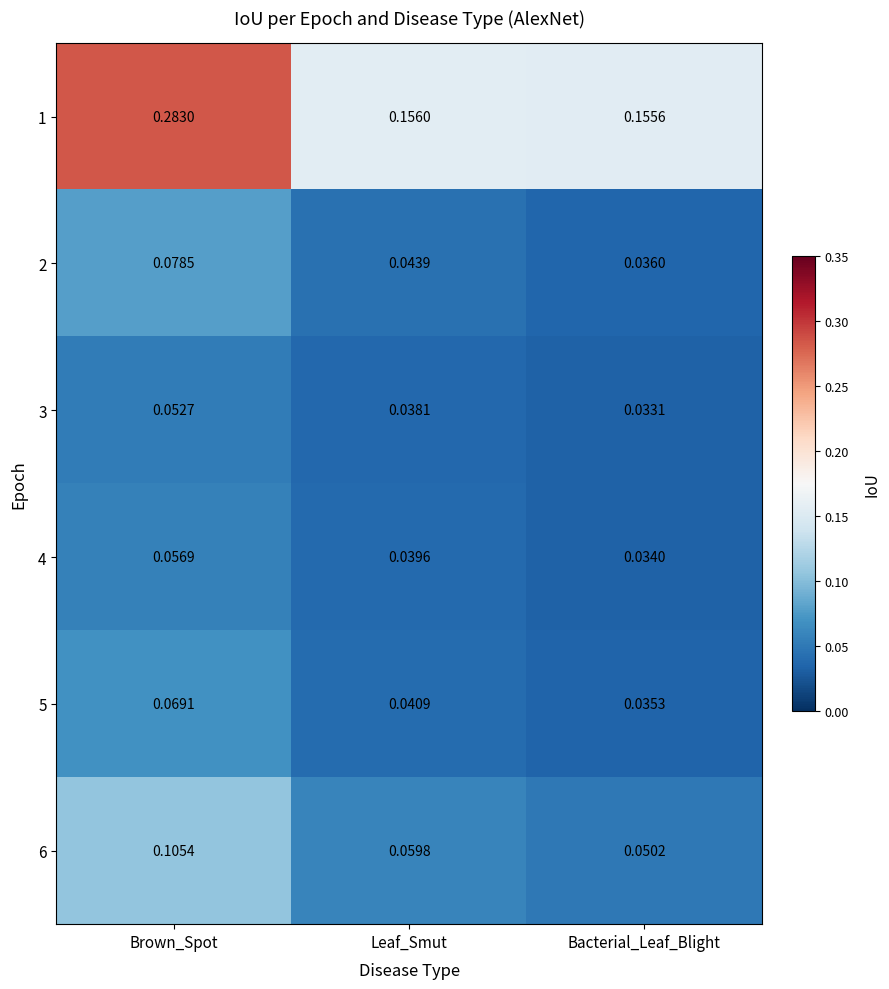

At which label does 1 reach its minimum?

Bacterial_Leaf_Blight